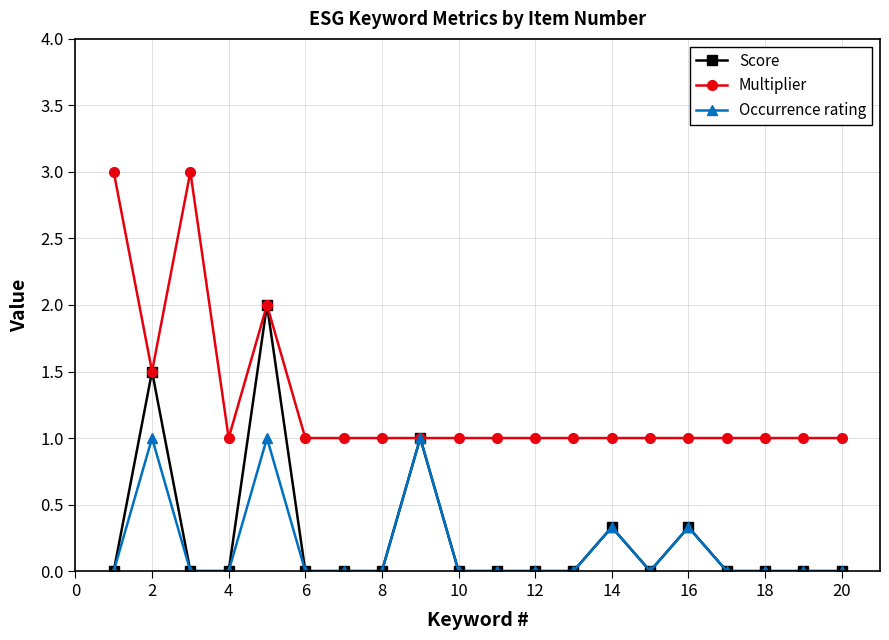

How many lines are shown in the chart?

3